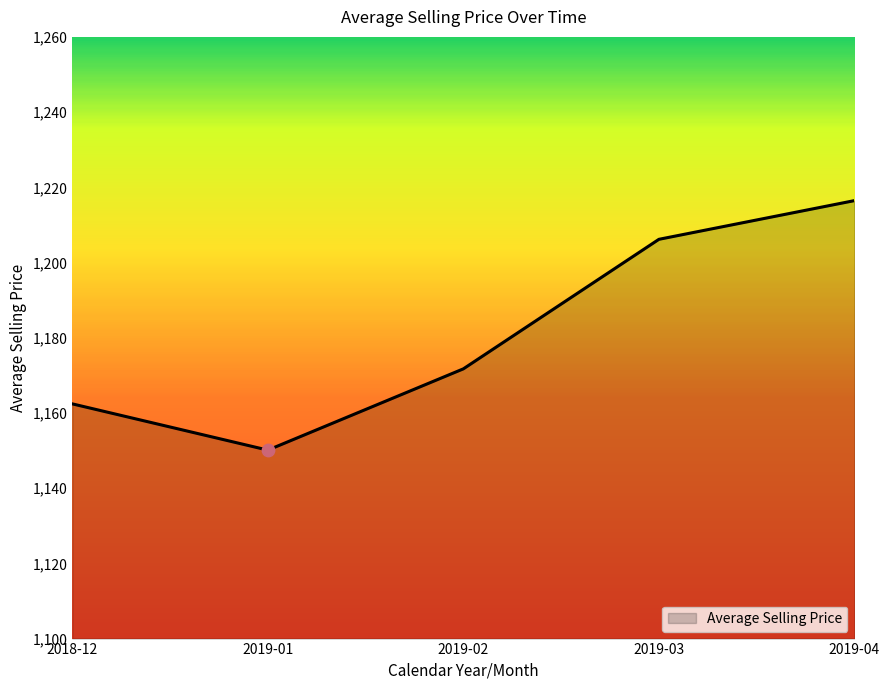

Approximately how many times larger is the value at 2018-12 compared to 2019-03?

1.0